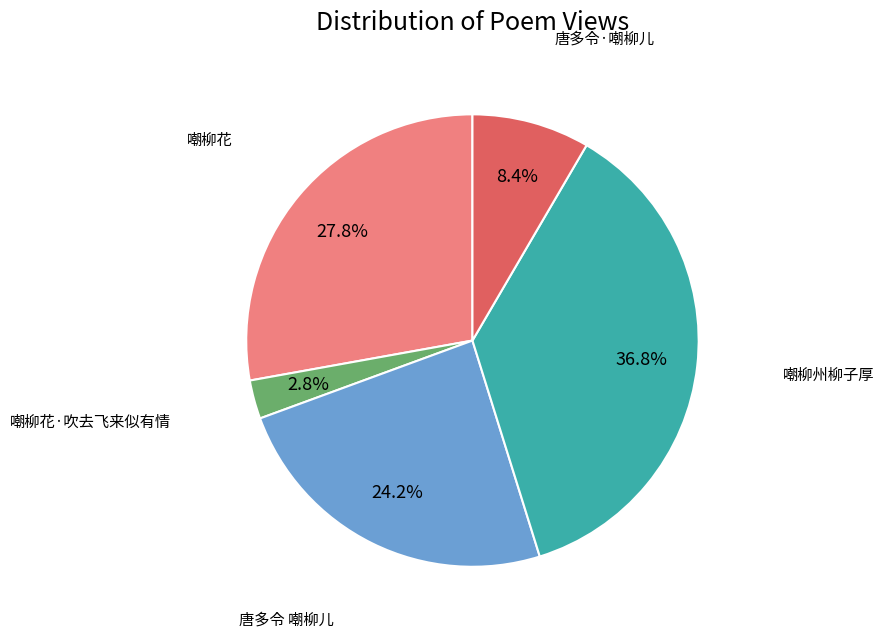

Is there a majority slice in this chart?

No